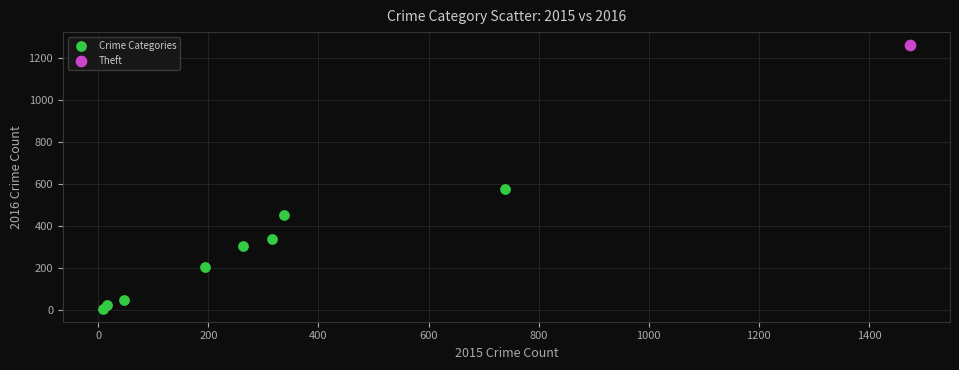

What are all the series names shown in the legend?

Crime Categories, Theft